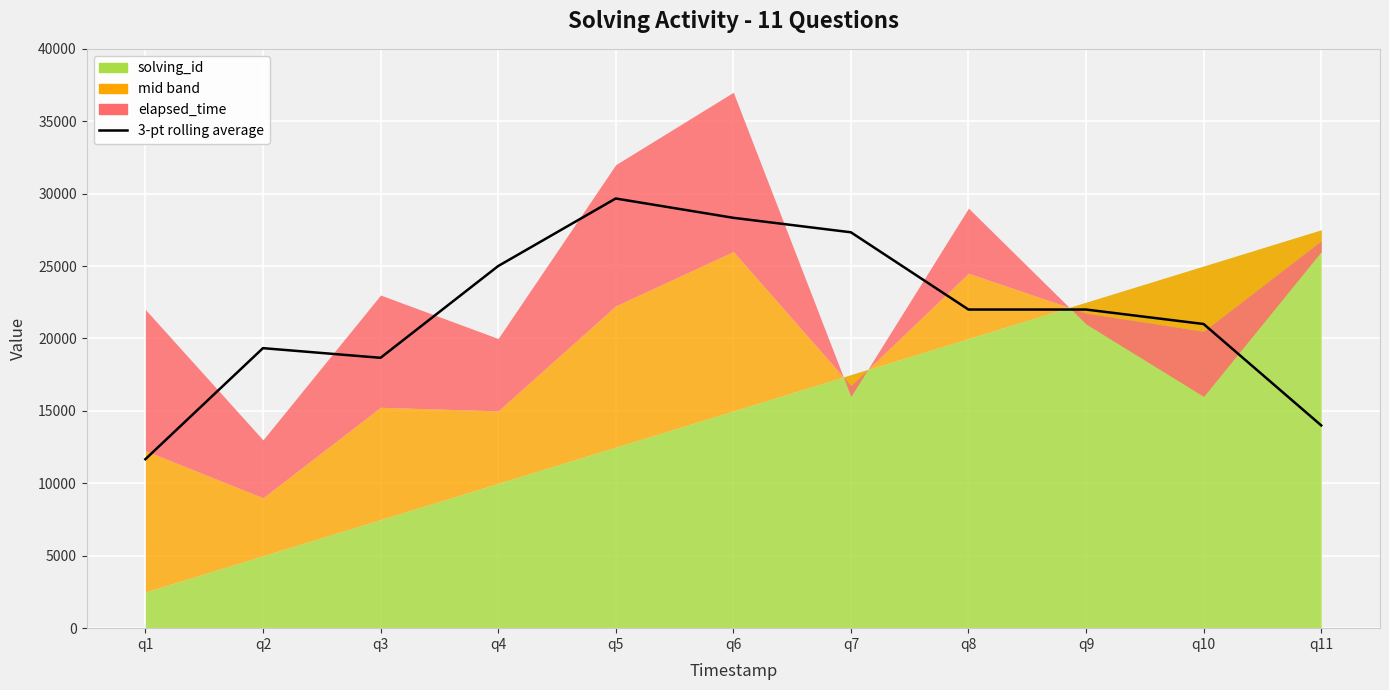

What is the average value?

21727.3